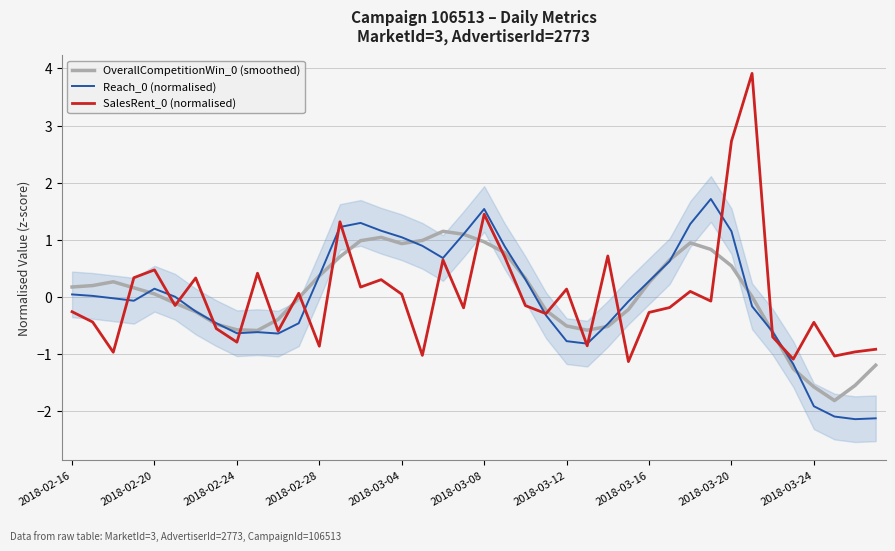

Rank the series by their maximum value, from lowest to highest.

OverallCompetitionWin_0 (smoothed), Reach_0 (normalised), SalesRent_0 (normalised)